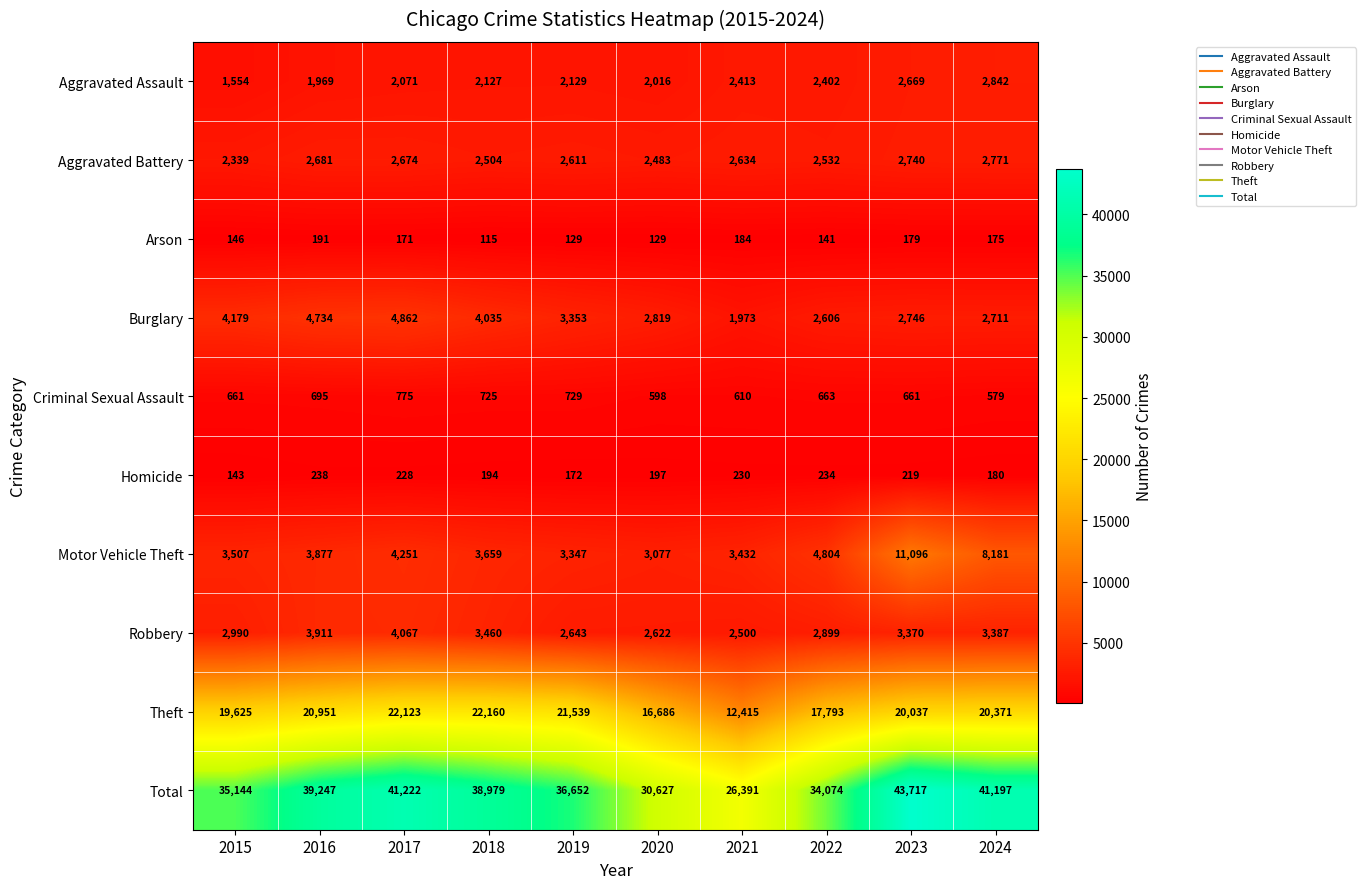

What is the difference between the maximum and minimum values in the Aggravated Battery series?

432